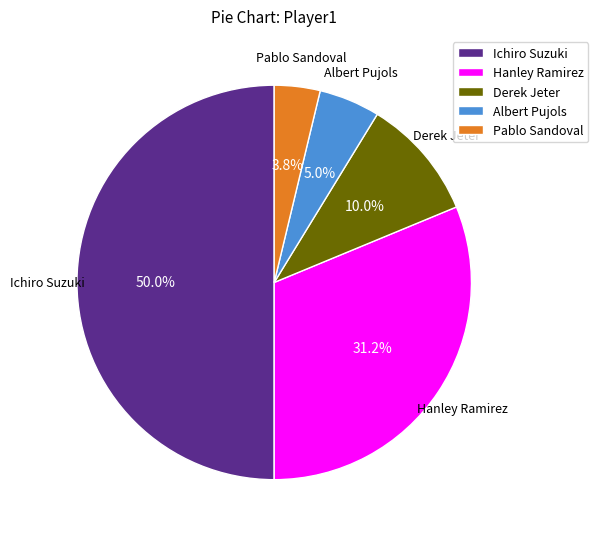

Is Pablo Sandoval the majority of the pie?

No